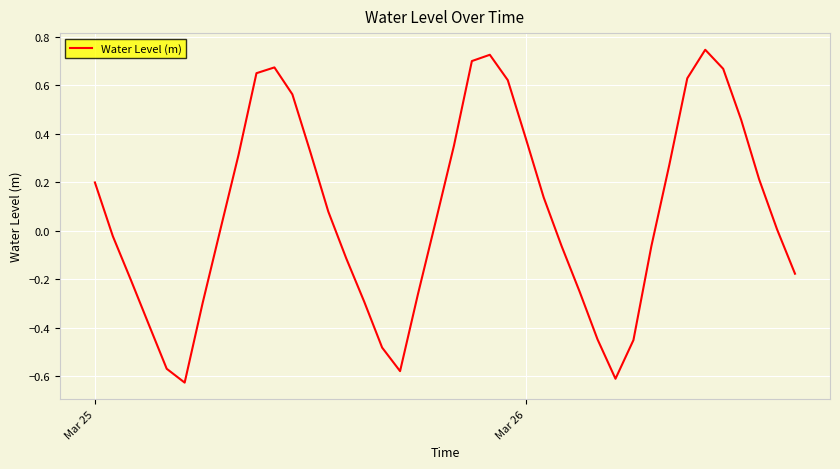

What is the difference between the maximum and minimum values?

1.4